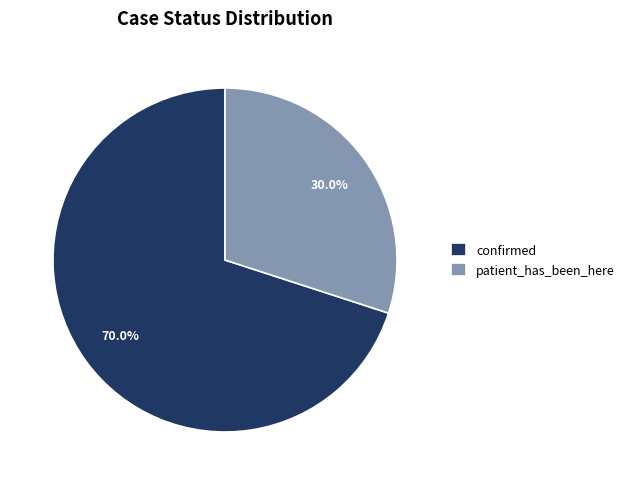

What is the ratio of the value at confirmed to the value at patient_has_been_here?

2.3